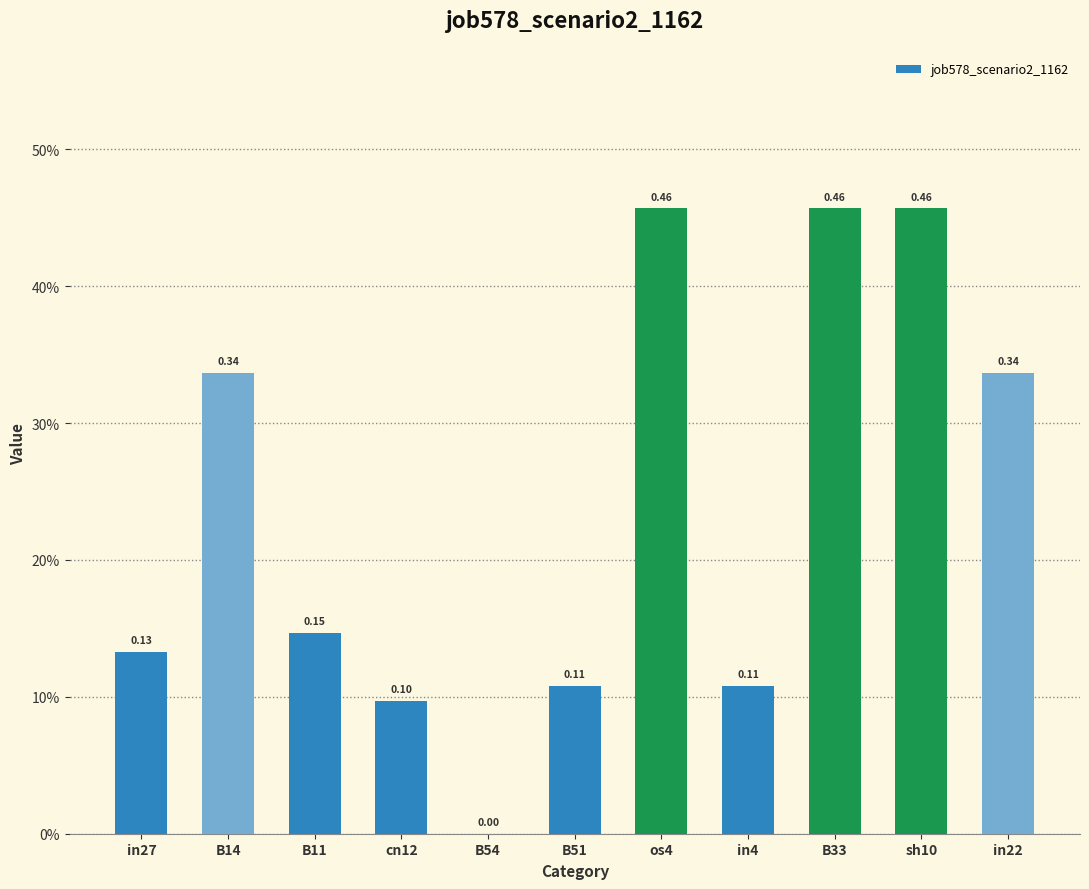

List the labels in order of value, largest first.

os4, B33, sh10, B14, in22, B11, in27, B51, in4, cn12, B54